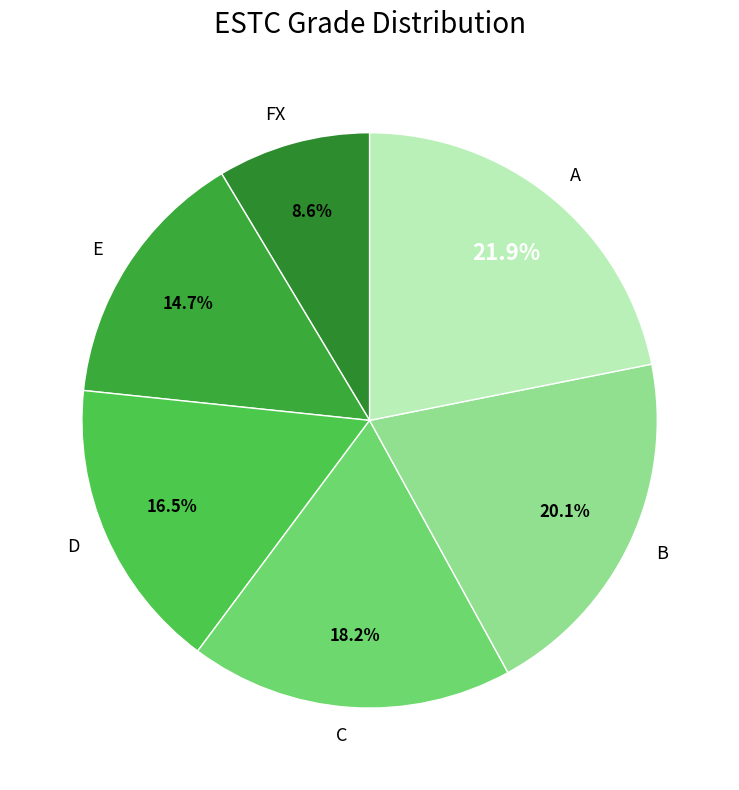

Is there a majority slice in this chart?

No